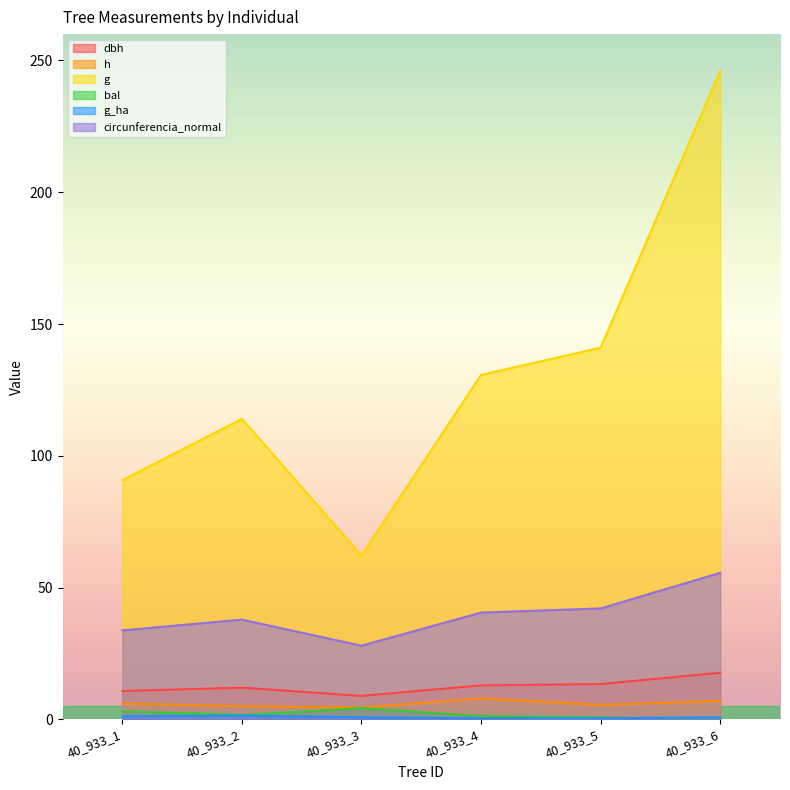

What is the sum of the dbh values at 40_933_1 and 40_933_3?

19.6